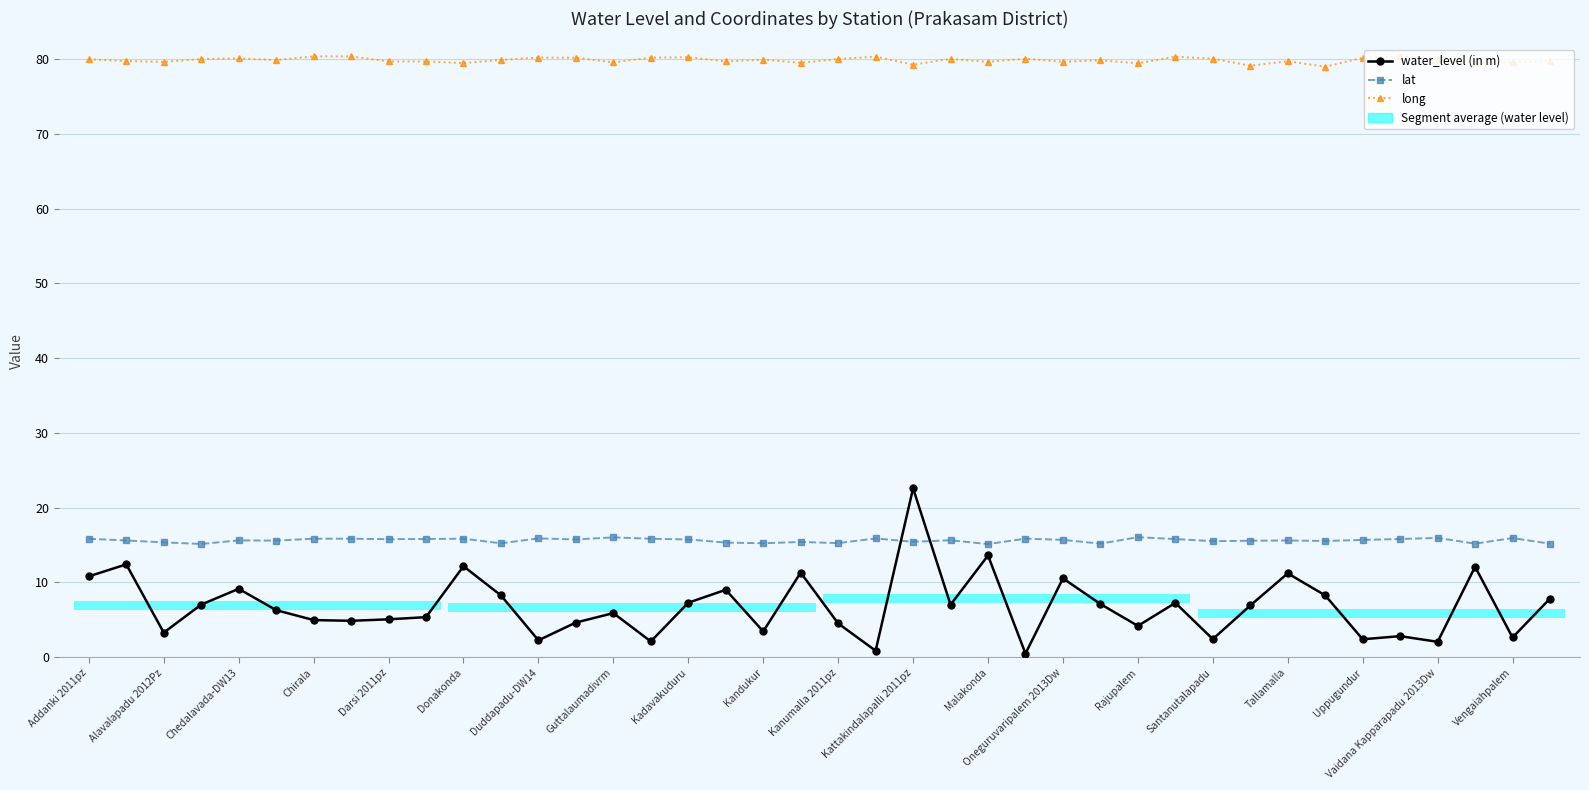

Reading left to right, what are all the values shown in this chart?

water_level (in m): 10.8	12.4	3.3	7.0	9.1	6.3	5.0	4.8	5.0	5.3	12.2	8.2	2.2	4.6	5.9	2.1	7.3	9.0	3.4	11.3	4.5	0.8	22.6	7.0	13.6	0.5	10.5	7.1	4.2	7.2	2.4	6.9	11.2	8.2	2.4	2.8	2.0	12.1	2.6	7.8
lat: 15.8	15.6	15.3	15.1	15.6	15.6	15.8	15.8	15.8	15.8	15.8	15.2	15.9	15.7	16.0	15.8	15.7	15.3	15.2	15.4	15.2	15.9	15.4	15.6	15.1	15.8	15.7	15.2	16.0	15.8	15.5	15.6	15.6	15.5	15.7	15.8	15.9	15.2	15.9	15.2
long: 80.0	79.7	79.6	80.0	80.1	79.9	80.4	80.4	79.7	79.7	79.5	79.9	80.2	80.2	79.6	80.2	80.2	79.7	79.9	79.5	80.0	80.3	79.2	80.0	79.6	80.0	79.6	79.8	79.4	80.3	80.1	79.1	79.7	79.0	80.2	80.4	80.0	79.4	79.6	79.7